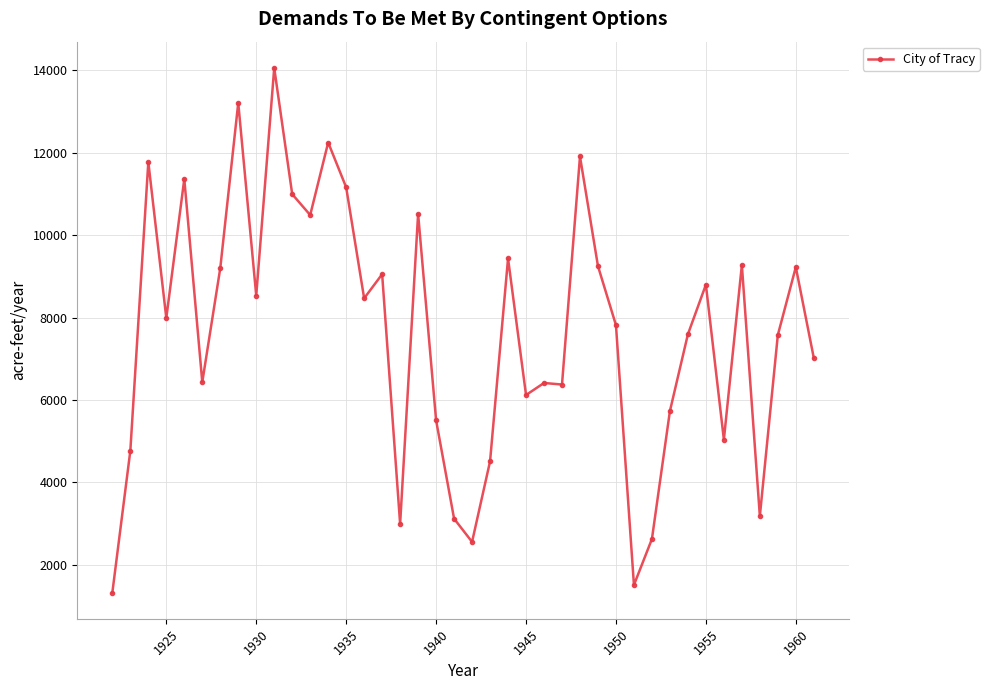

What is the average value?

7627.8